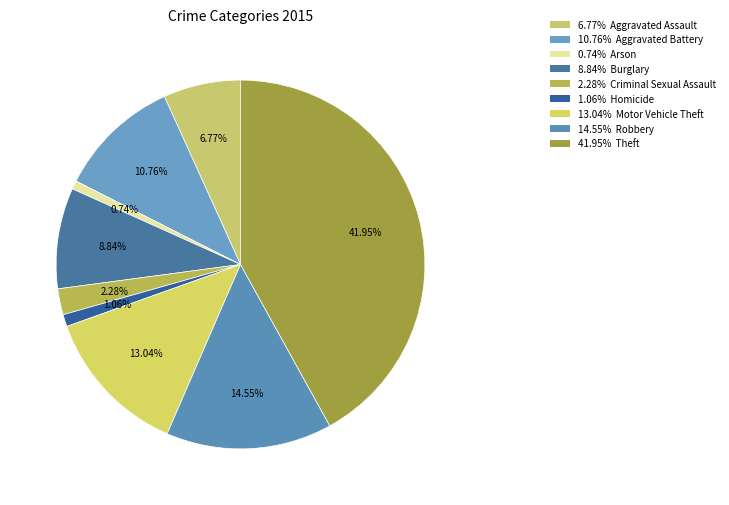

Rank the categories by value from lowest to highest.

Arson, Homicide, Criminal Sexual Assault, Aggravated Assault, Burglary, Aggravated Battery, Motor Vehicle Theft, Robbery, Theft